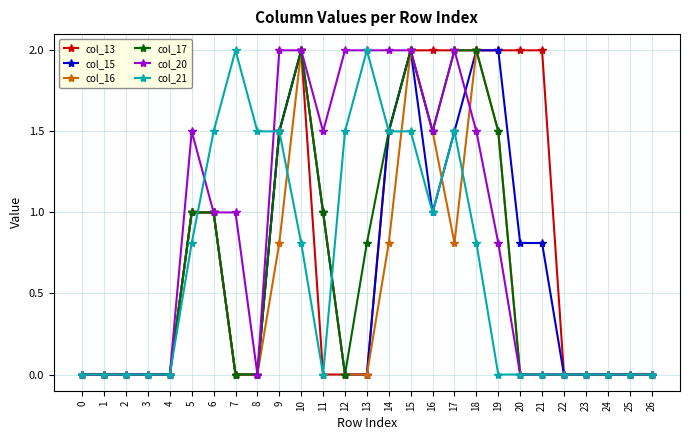

Reading left to right, extract all data points from this chart.

col_13: 0.0	0.0	0.0	0.0	0.0	1.0	1.0	0.0	0.0	1.5	2.0	0.0	0.0	0.0	1.5	2.0	2.0	2.0	2.0	2.0	2.0	2.0	0.0	0.0	0.0	0.0	0.0
col_15: 0.0	0.0	0.0	0.0	0.0	1.0	1.0	0.0	0.0	1.5	2.0	1.0	0.0	0.0	1.5	2.0	1.0	1.5	2.0	2.0	0.8	0.8	0.0	0.0	0.0	0.0	0.0
col_16: 0.0	0.0	0.0	0.0	0.0	1.0	1.0	0.0	0.0	0.8	2.0	1.0	0.0	0.0	0.8	2.0	1.5	0.8	2.0	1.5	0.0	0.0	0.0	0.0	0.0	0.0	0.0
col_17: 0.0	0.0	0.0	0.0	0.0	1.0	1.0	0.0	0.0	1.5	2.0	1.0	0.0	0.8	1.5	2.0	1.5	2.0	2.0	1.5	0.0	0.0	0.0	0.0	0.0	0.0	0.0
col_20: 0.0	0.0	0.0	0.0	0.0	1.5	1.0	1.0	0.0	2.0	2.0	1.5	2.0	2.0	2.0	2.0	1.5	2.0	1.5	0.8	0.0	0.0	0.0	0.0	0.0	0.0	0.0
col_21: 0.0	0.0	0.0	0.0	0.0	0.8	1.5	2.0	1.5	1.5	0.8	0.0	1.5	2.0	1.5	1.5	1.0	1.5	0.8	0.0	0.0	0.0	0.0	0.0	0.0	0.0	0.0